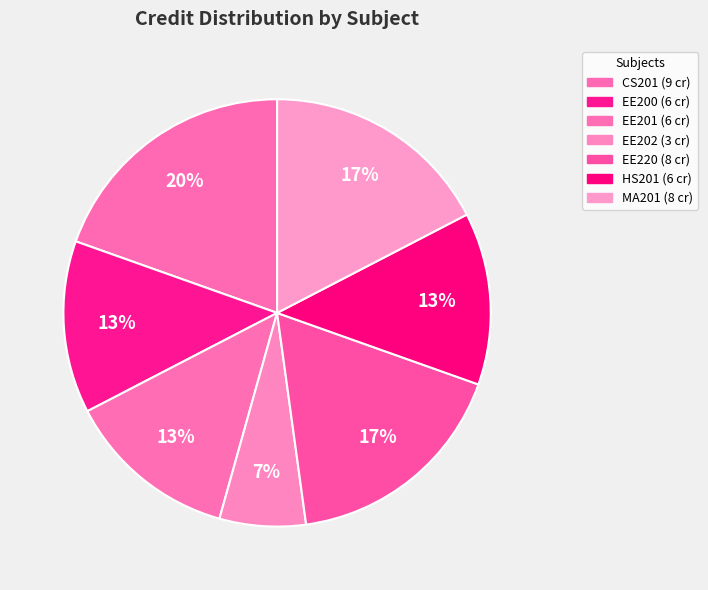

To the nearest percent, what percentage of the pie is MA201?

17%